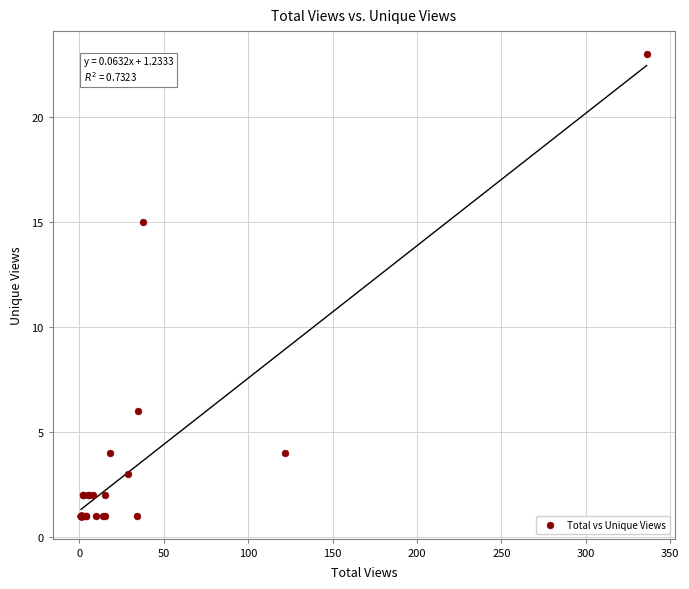

What Y value in the scatter plot is closest to 12?

15